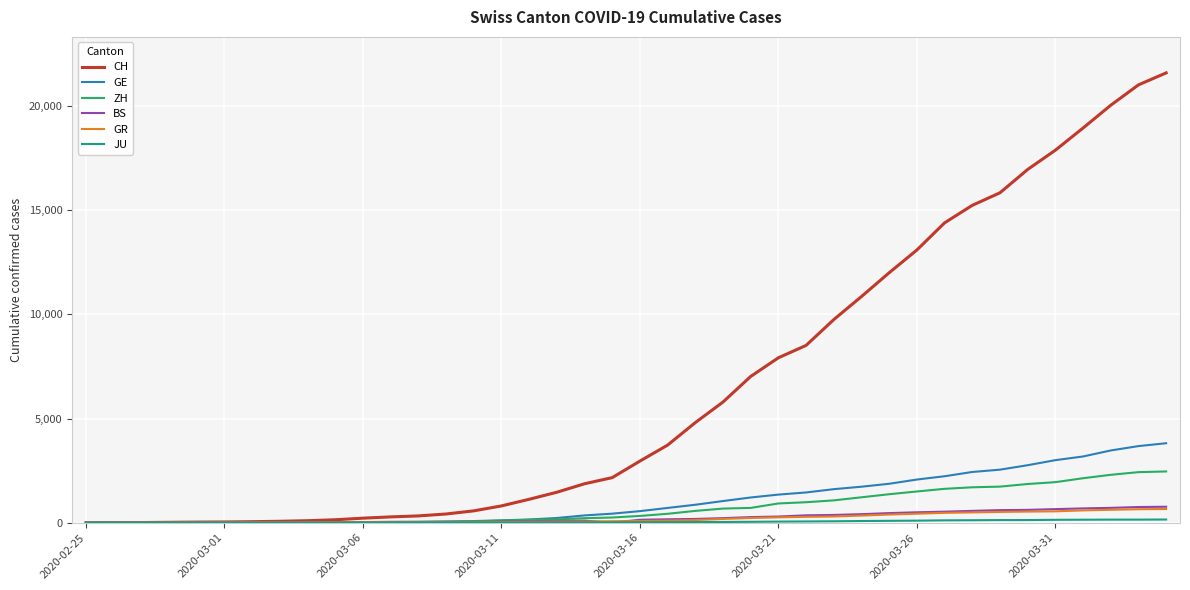

Which series has the widest spread of values?

CH